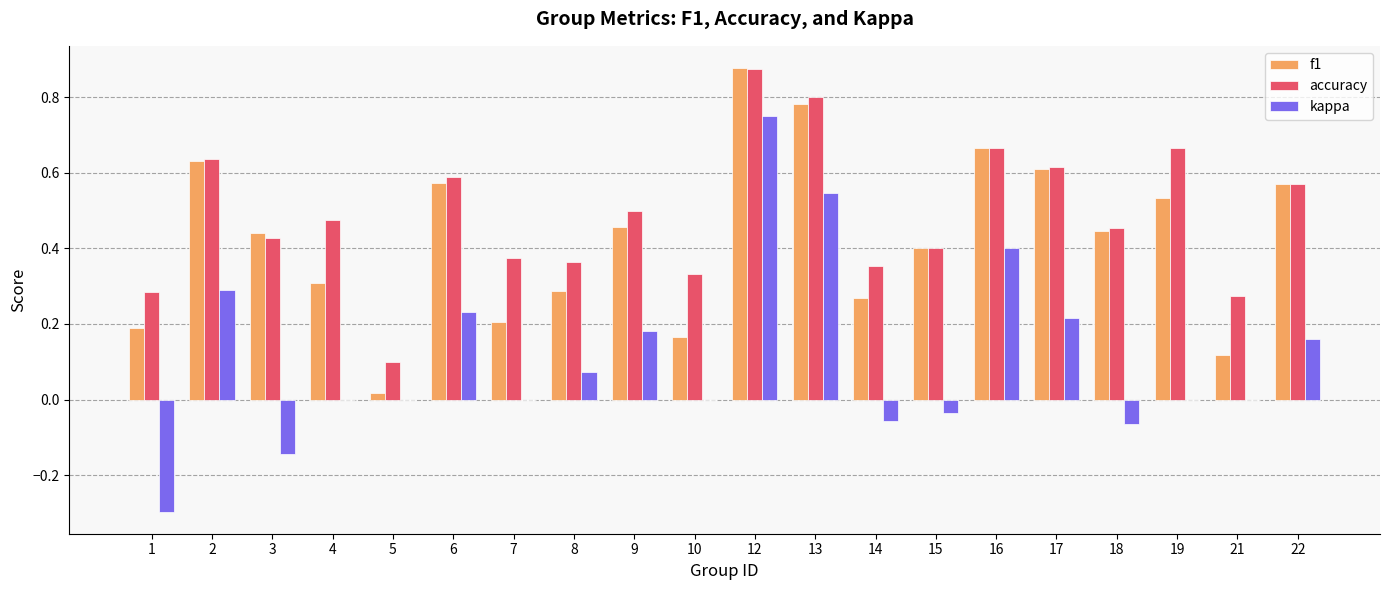

The kappa series shows 0.7 at 19. True or false?

False